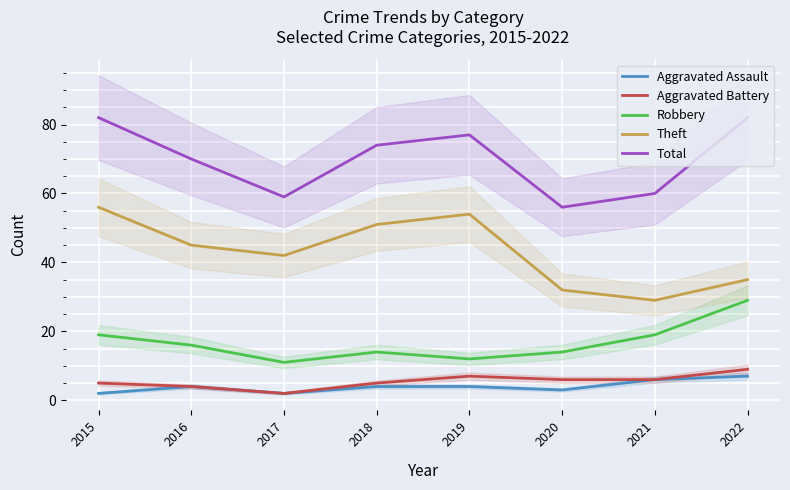

How many lines are shown in the chart?

5